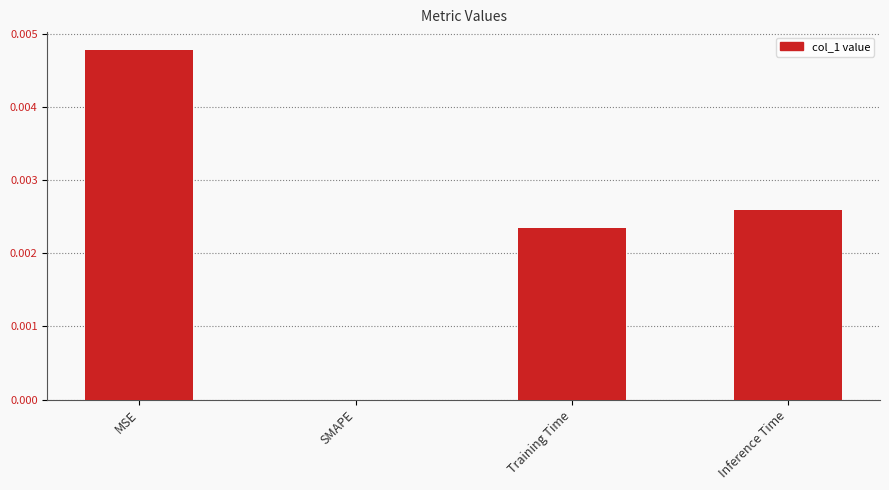

How many values are between 0 and 1?

4